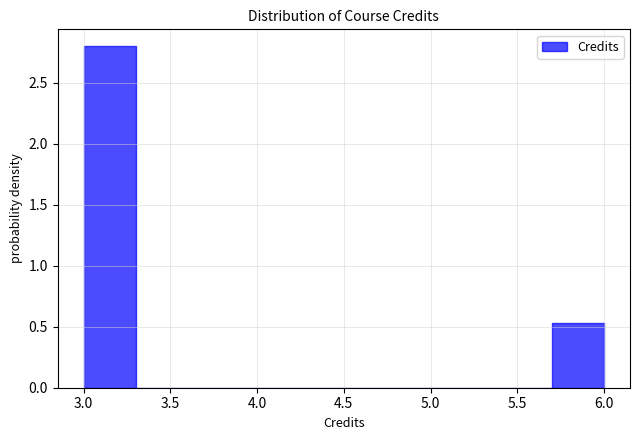

Reading left to right, transcribe this chart: for each bar, give the range it covers on the x-axis and its height. The values are not printed on the chart, so give them approximately, as read against the axis.

3.0 to 3.3: 2.80
3.3 to 3.6: 0
3.6 to 3.9: 0
3.9 to 4.2: 0
4.2 to 4.5: 0
4.5 to 4.8: 0
4.8 to 5.1: 0
5.1 to 5.4: 0
5.4 to 5.7: 0
5.7 to 6.0: 0.55